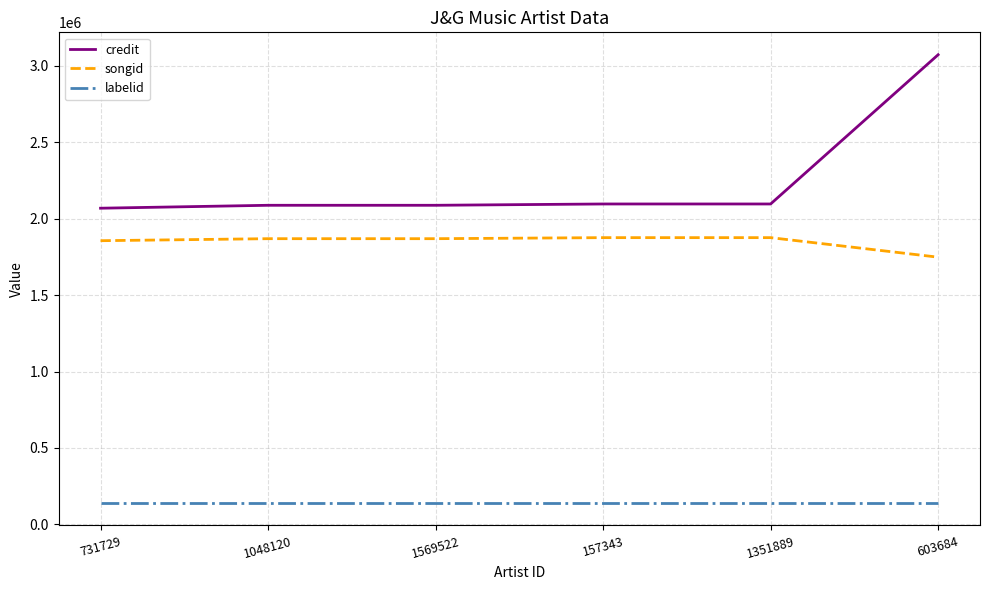

Is it true that labelid equals 139740 at 731729?

True